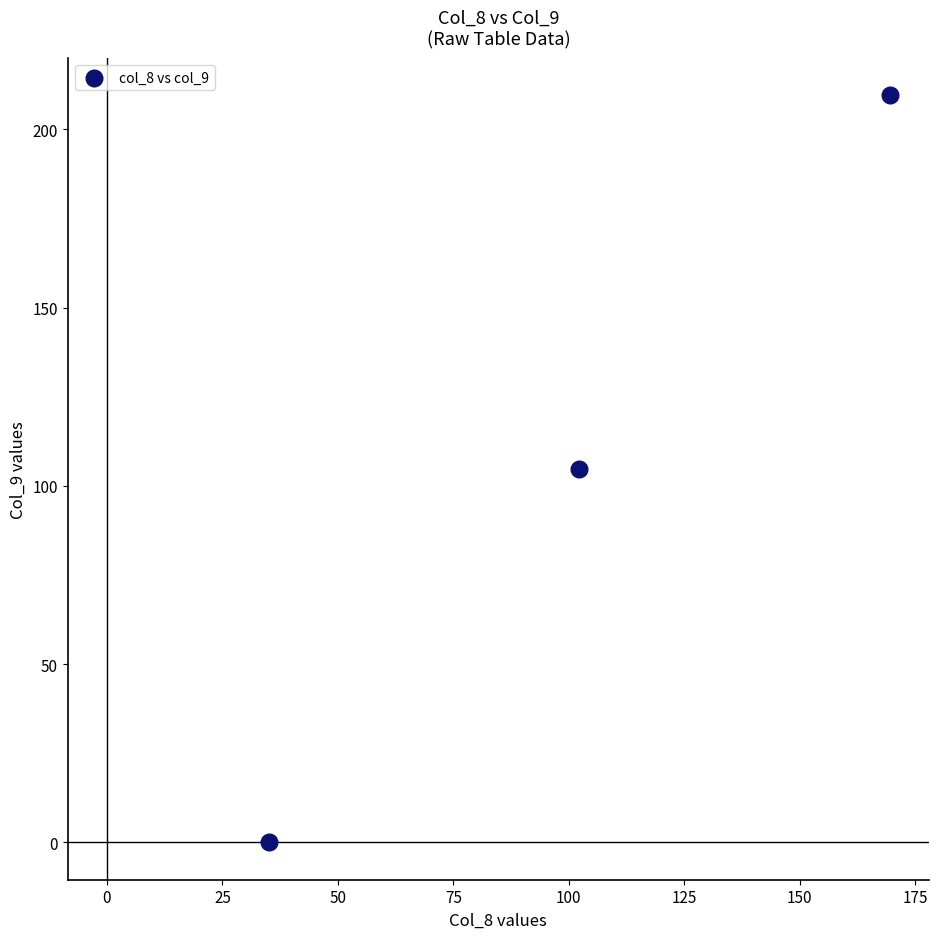

What is the average Y value?

104.8